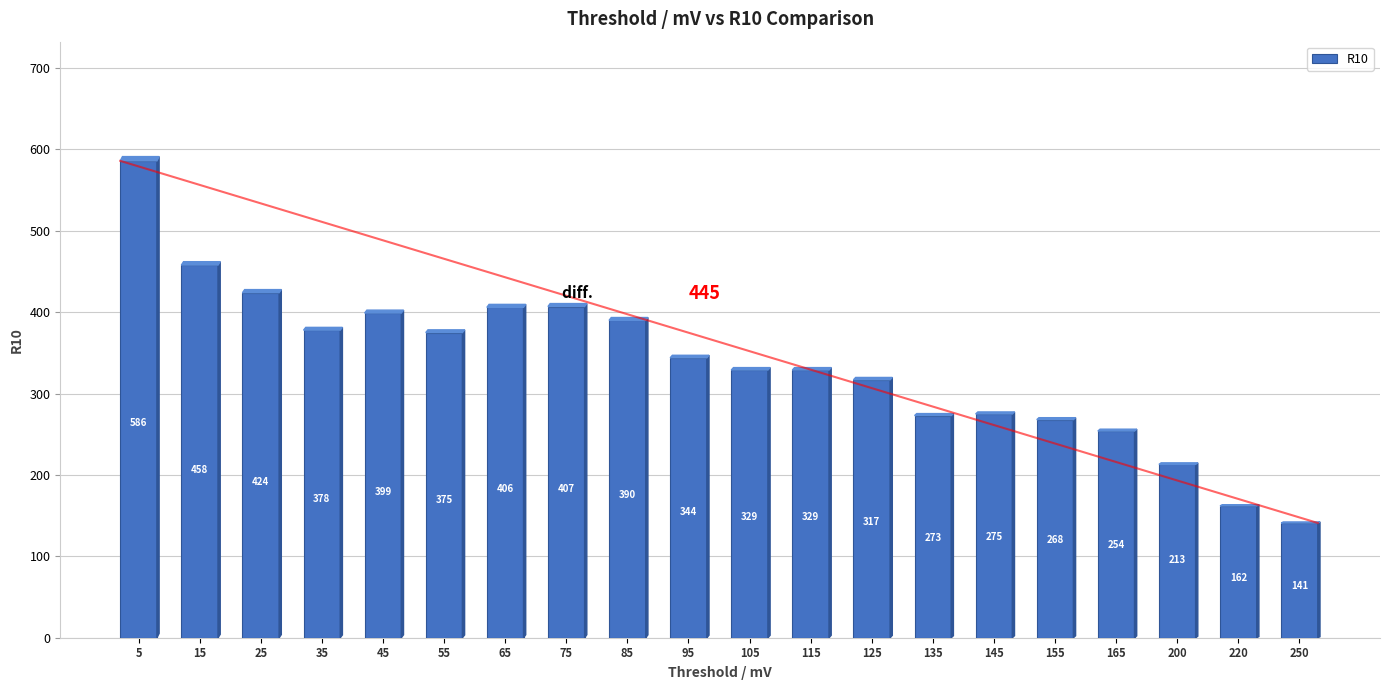

What is the average value?

336